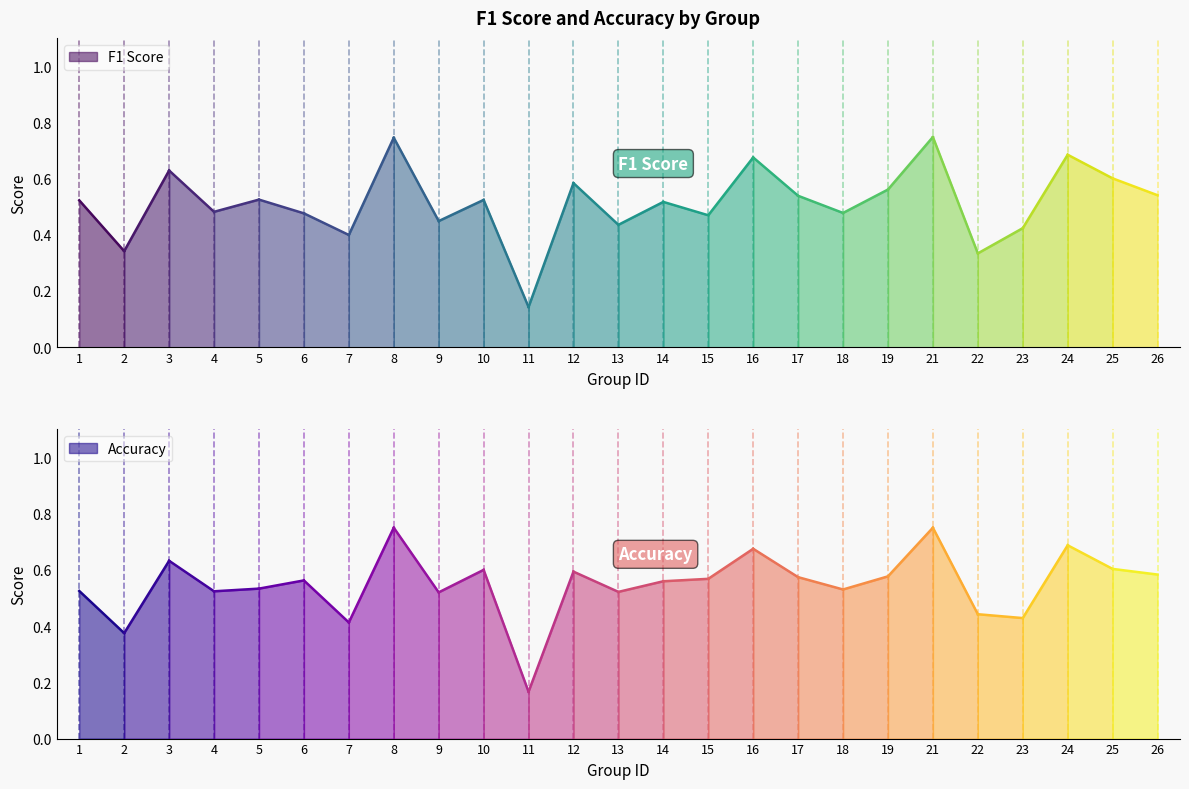

What is the sum of all accuracy values?

13.7